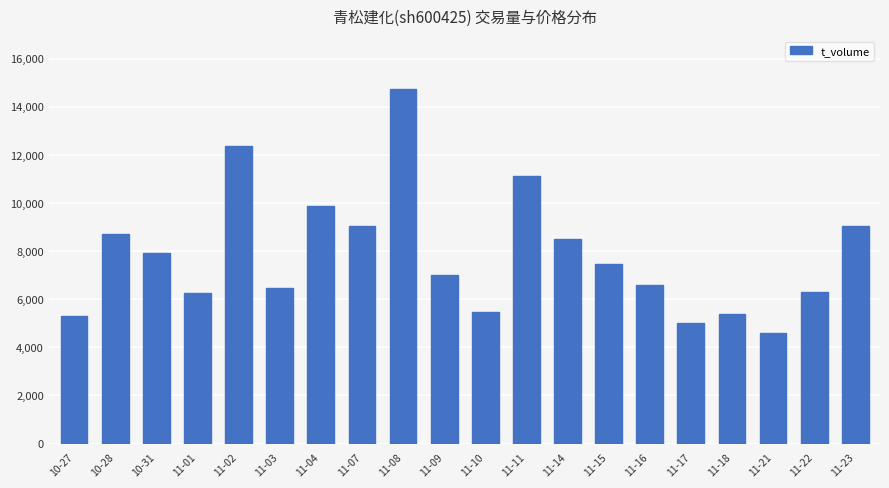

Approximately how many times larger is the value at 11-16 compared to 11-17?

1.3